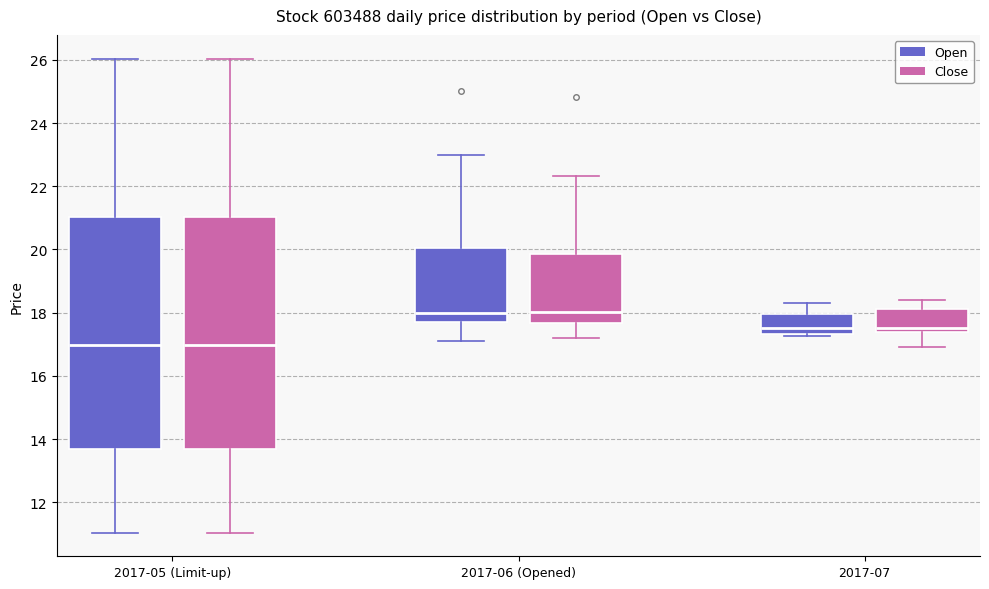

Reading left to right, read every box against the y-axis: the position of its median line, the range the box covers, and the ends of its whiskers. The values are not printed on the chart, so give them approximately, as read against the axis.

2017-05 (Limit-up) (Open): median 17.0, box 13.6 to 21.0, whiskers 11.0 to 26.0
2017-05 (Limit-up) (Close): median 17.0, box 13.6 to 21.0, whiskers 11.0 to 26.0
2017-06 (Opened) (Open): median 18.0, box 17.6 to 20.0, whiskers 17.2 to 23.0
2017-06 (Opened) (Close): median 18.0, box 17.6 to 19.8, whiskers 17.2 to 22.4
2017-07 (Open): median 17.6, box 17.4 to 18.0, whiskers 17.2 to 18.4
2017-07 (Close): median 17.6, box 17.4 to 18.2, whiskers 17.0 to 18.4